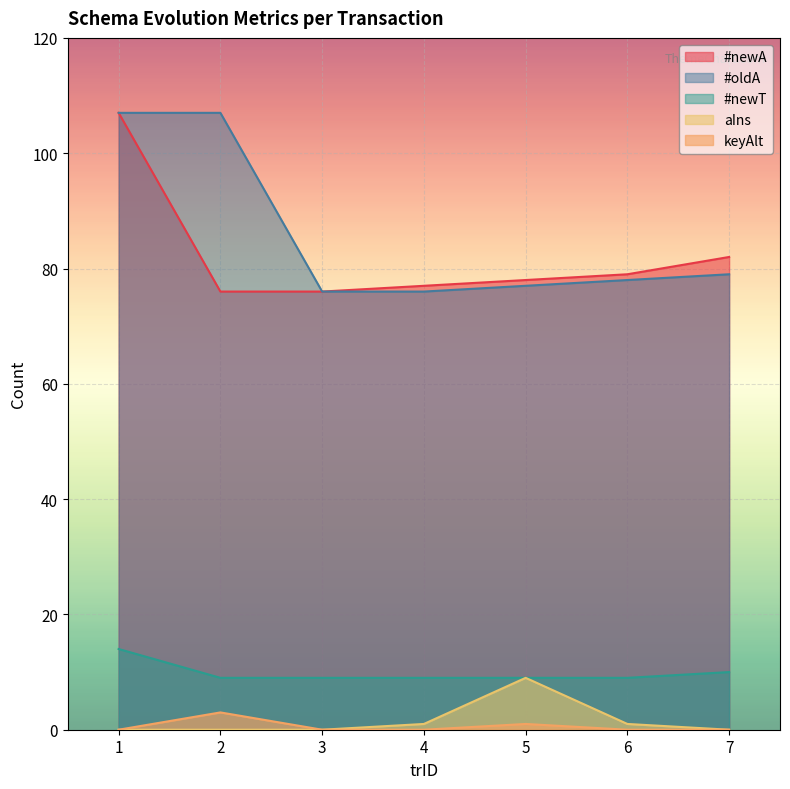

Is the value of #oldA at 5 greater than the value of keyAlt at 4?

Yes